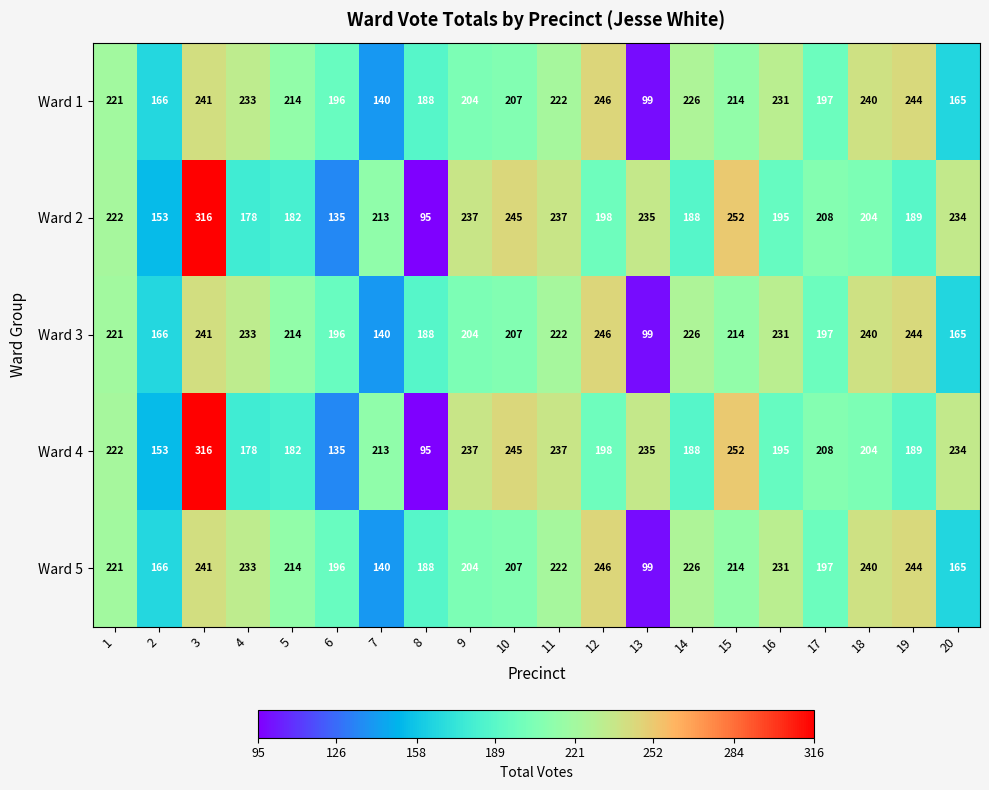

True or false: Ward 2 has a value of 235 at 13.

True